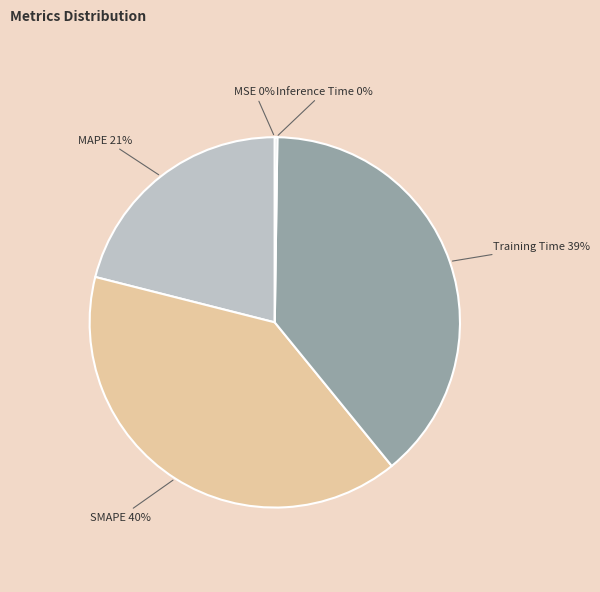

Which category has the biggest portion of the pie?

SMAPE